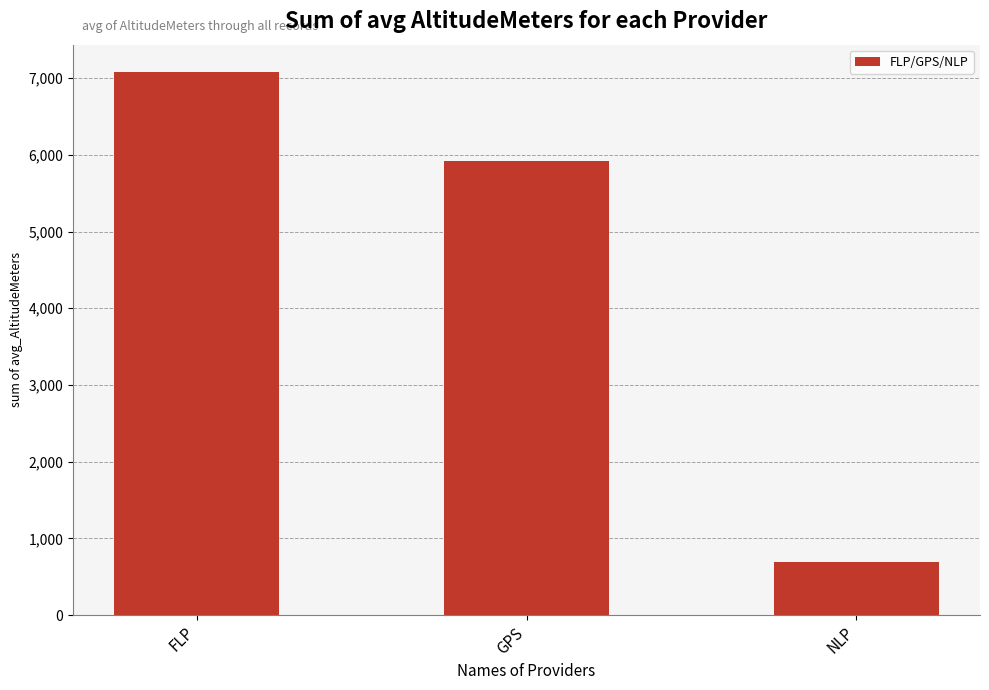

What is the sum of the values at FLP and GPS?

12999.8